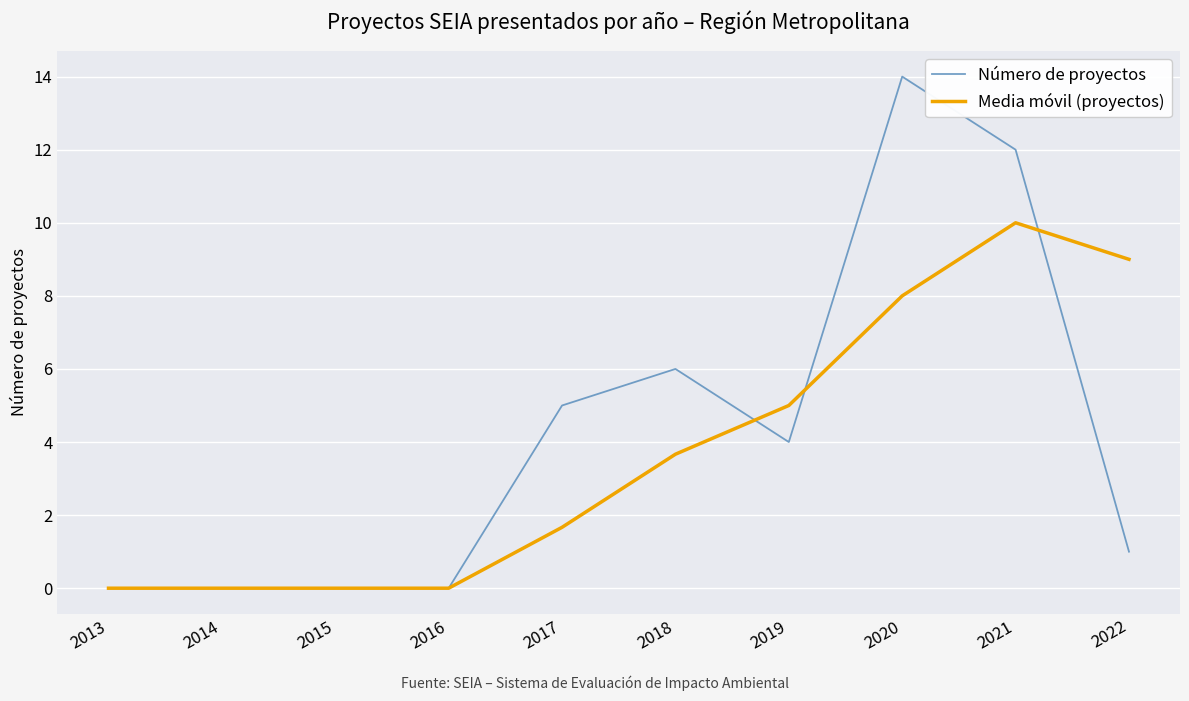

Is it true that Número de proyectos equals 4.0 at 2019?

True